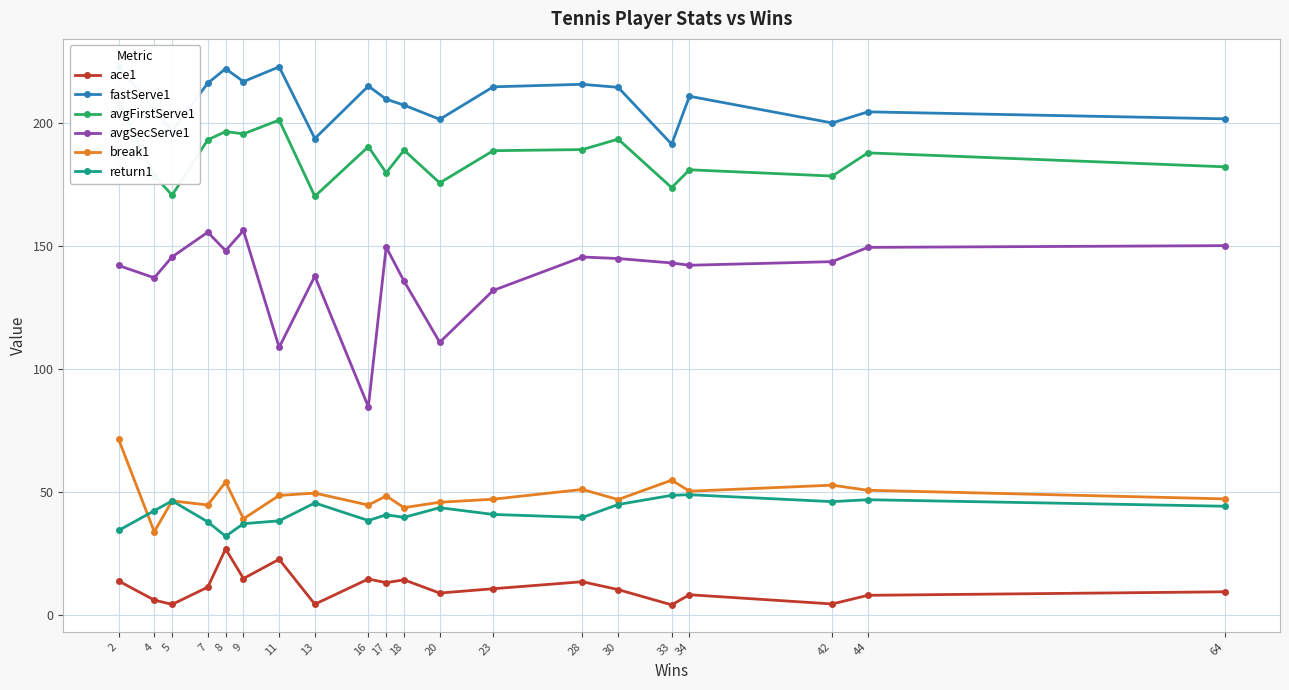

What is the value of the avgFirstServe1 point at the 7th from the left?

201.0